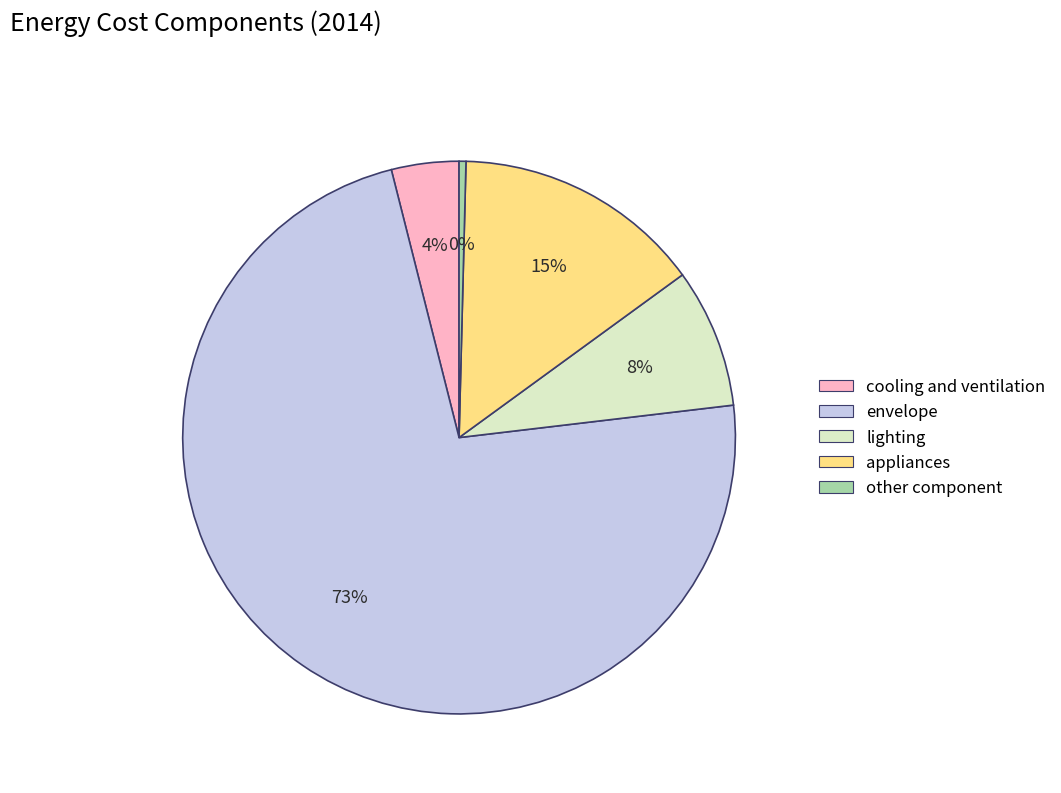

Does envelope account for over 50% of the chart?

Yes